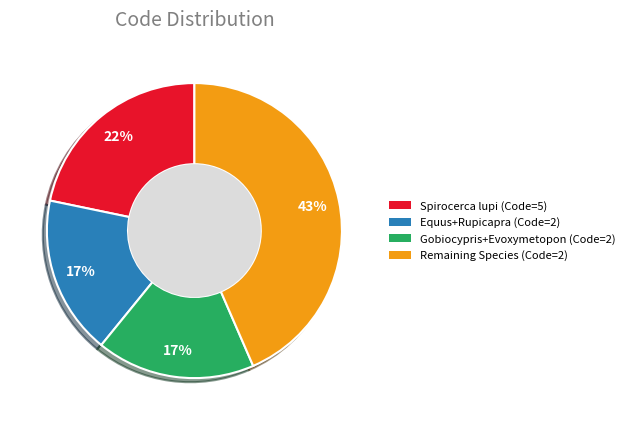

What percentage is the Gobiocypris+Evoxymetopon (Code=2) slice, to the nearest percent?

17%